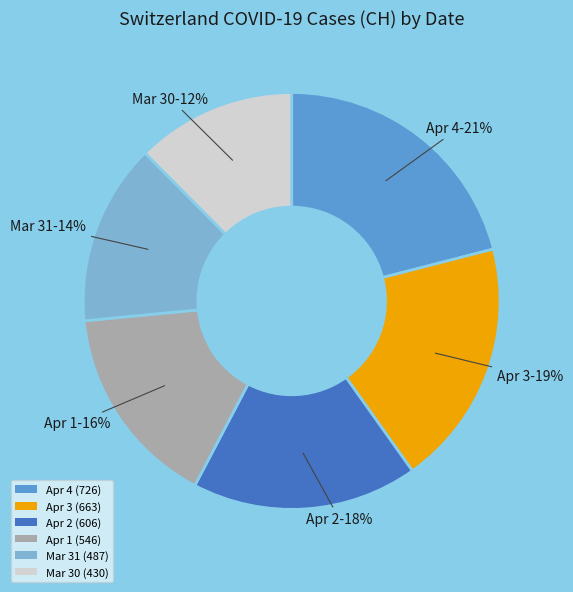

To the nearest percent, what is the difference between the largest and smallest slice percentages?

9%